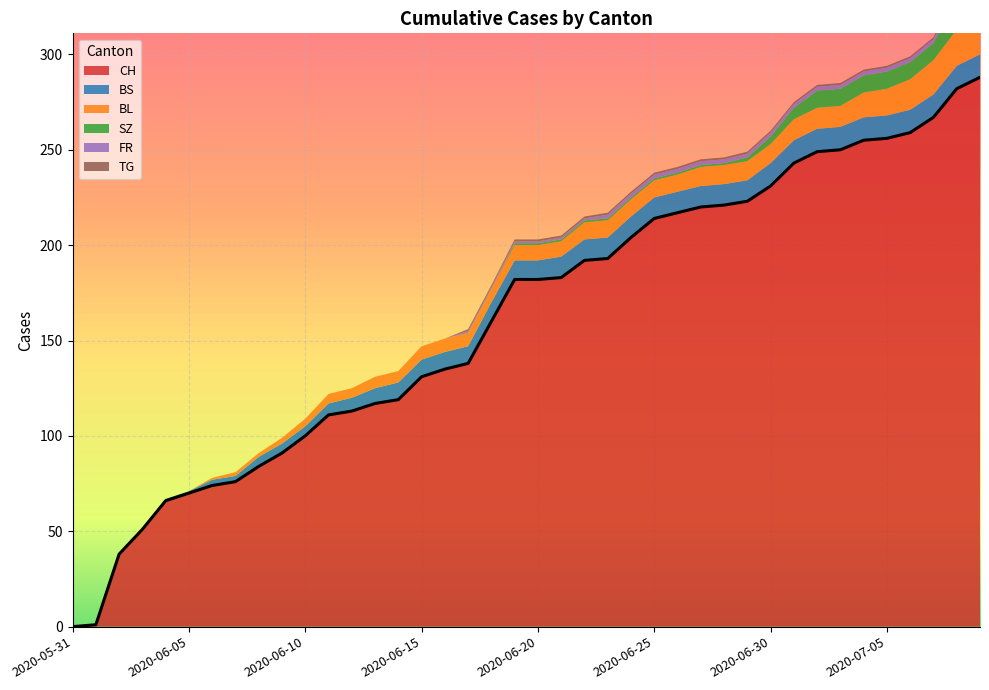

True or false: BS and BL intersect in this chart.

True